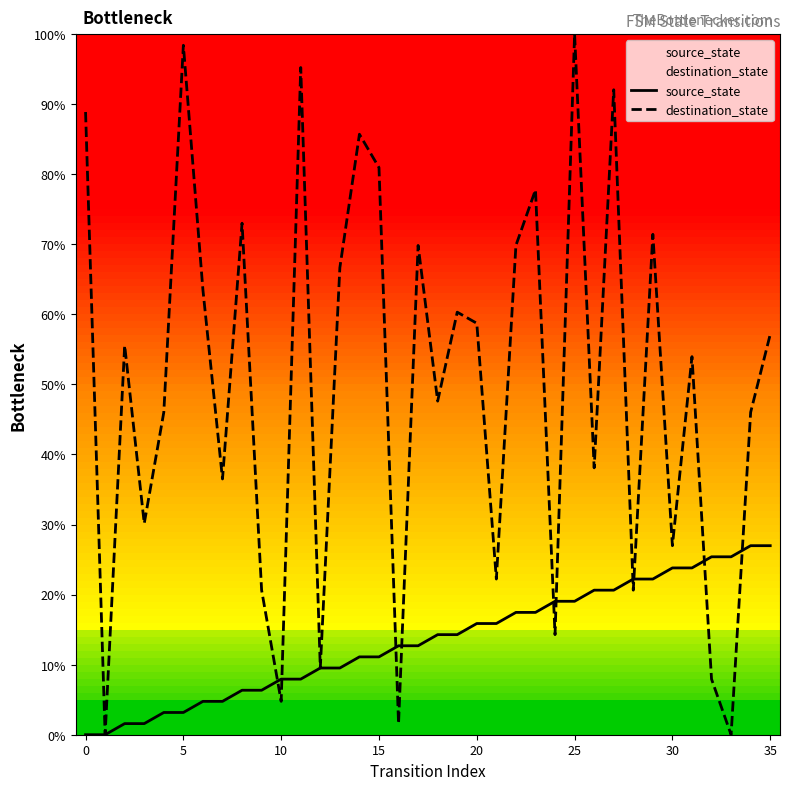

What is the label of the 11th point from the right?

25